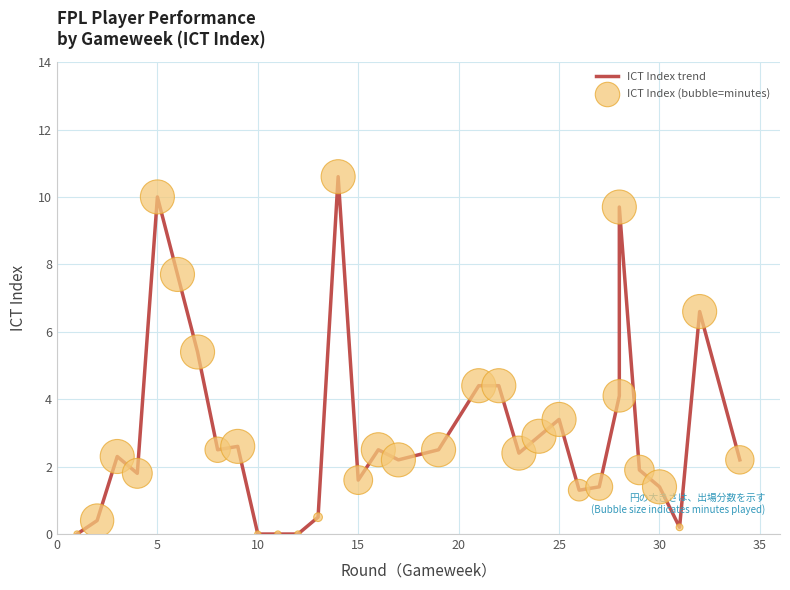

Which series has the largest total across all categories?

ICT Index trend